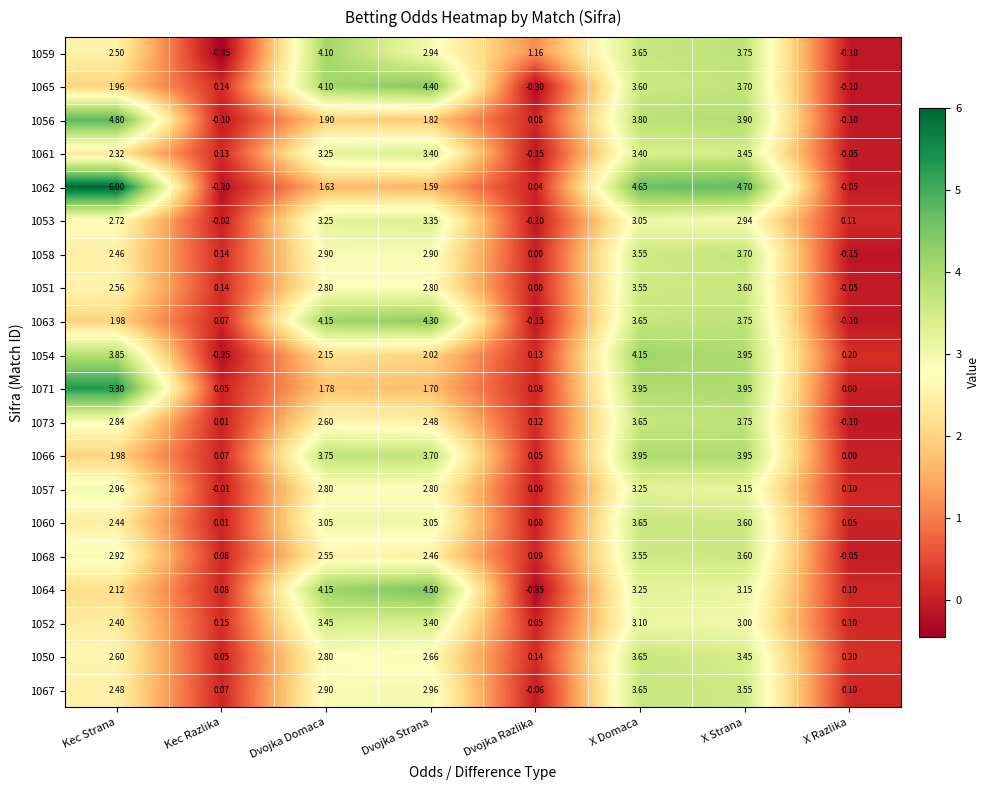

At which label does 1060 first exceed 3?

Dvojka Domaca